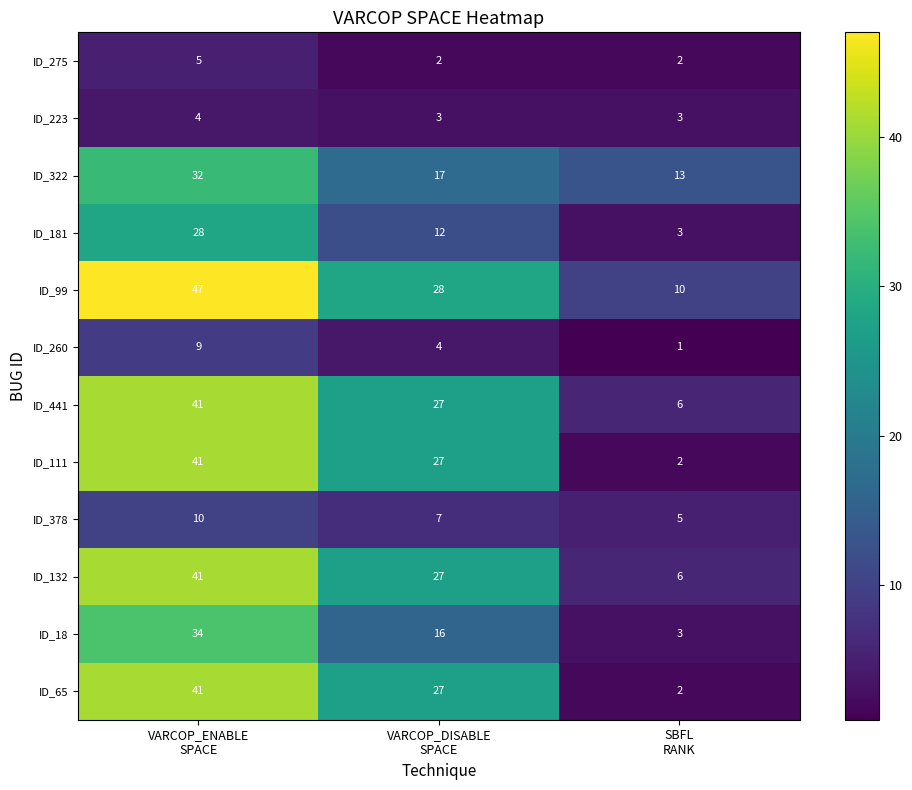

Which label corresponds to the smallest value in the chart?

SBFL
RANK